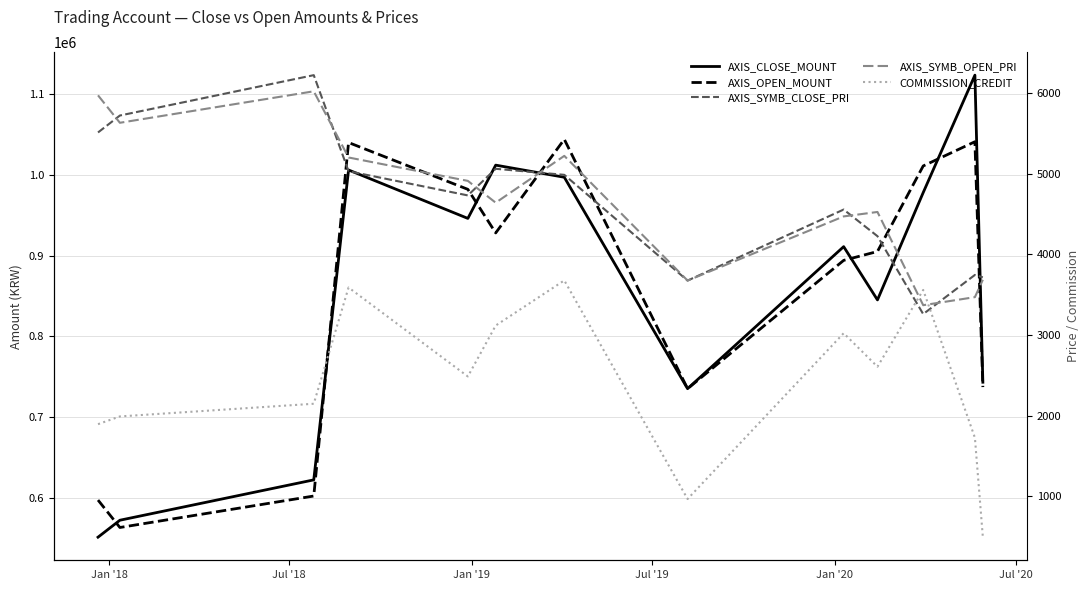

What is the label of the 6th point from the left?

Jul '20